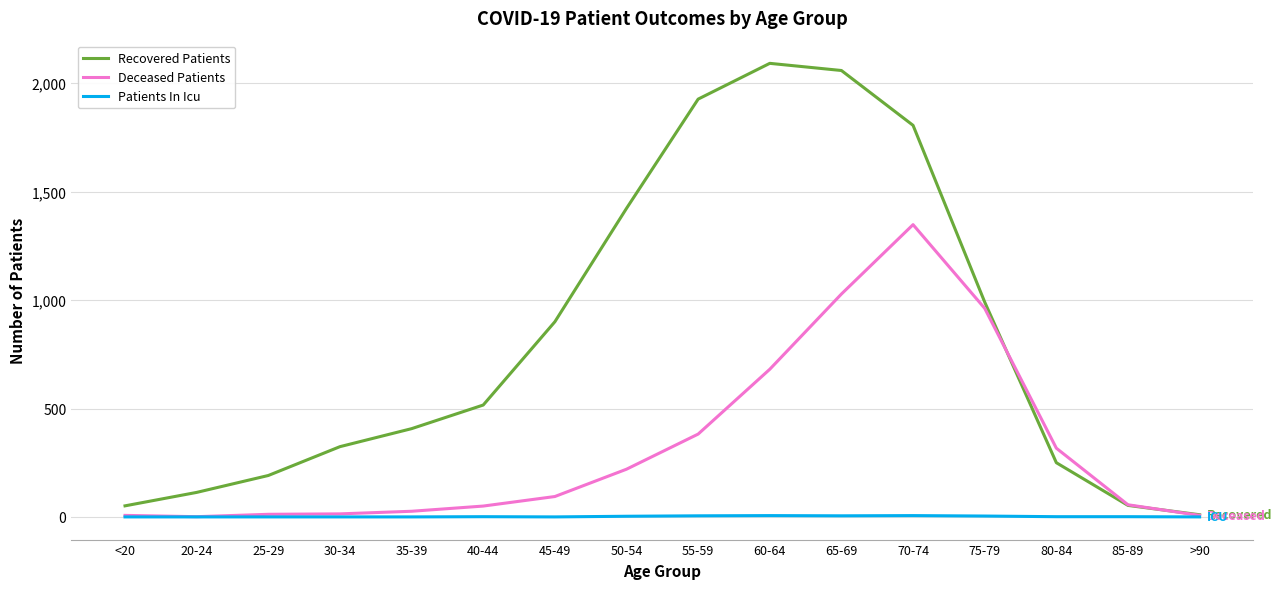

Which label corresponds to the largest value in the chart?

60-64